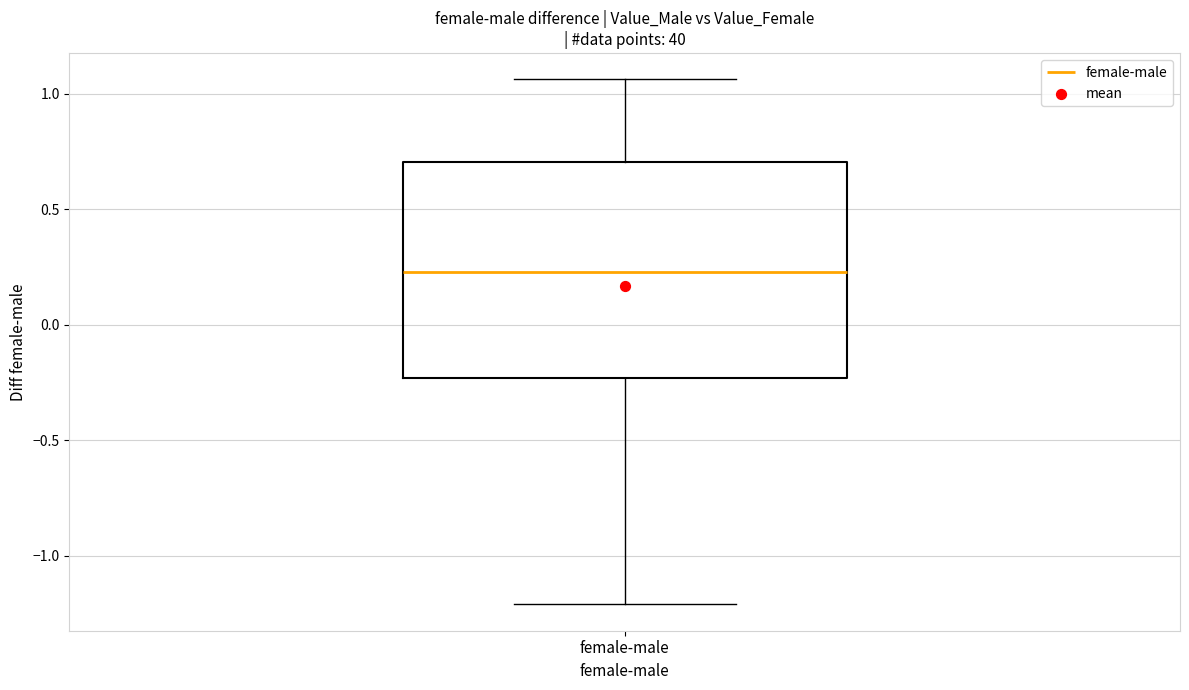

Read this box plot against the y-axis: the position of the median line, the range covered by the box, and the ends of both whiskers. The values are not printed on the chart, so give them approximately, as read against the axis.

median 0.25, box -0.25 to 0.70, whiskers -1.20 to 1.05